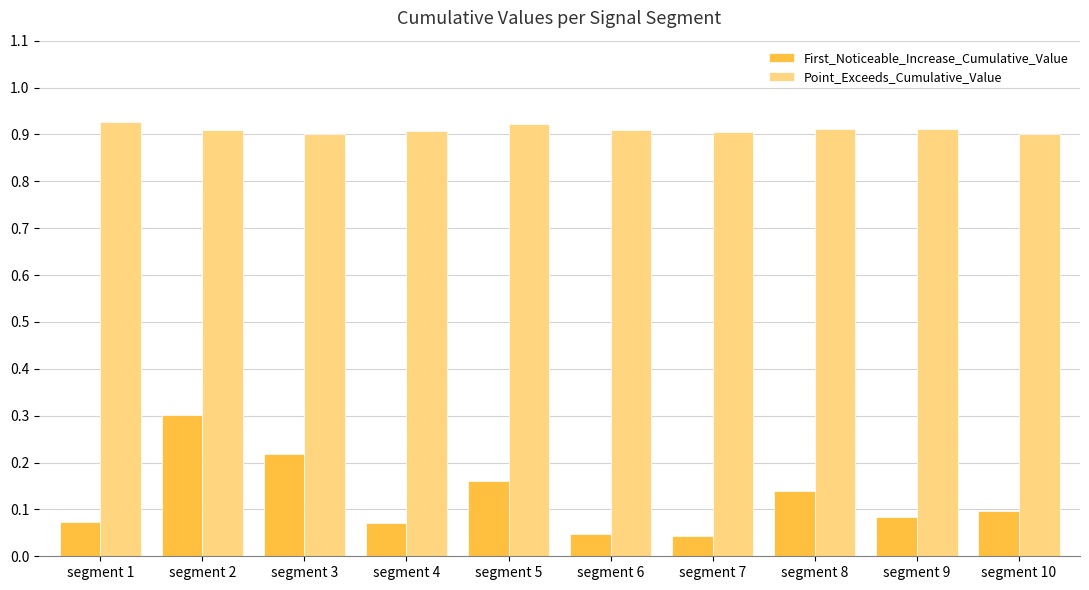

How many First_Noticeable_Increase_Cumulative_Value values are between 0 and 1?

10